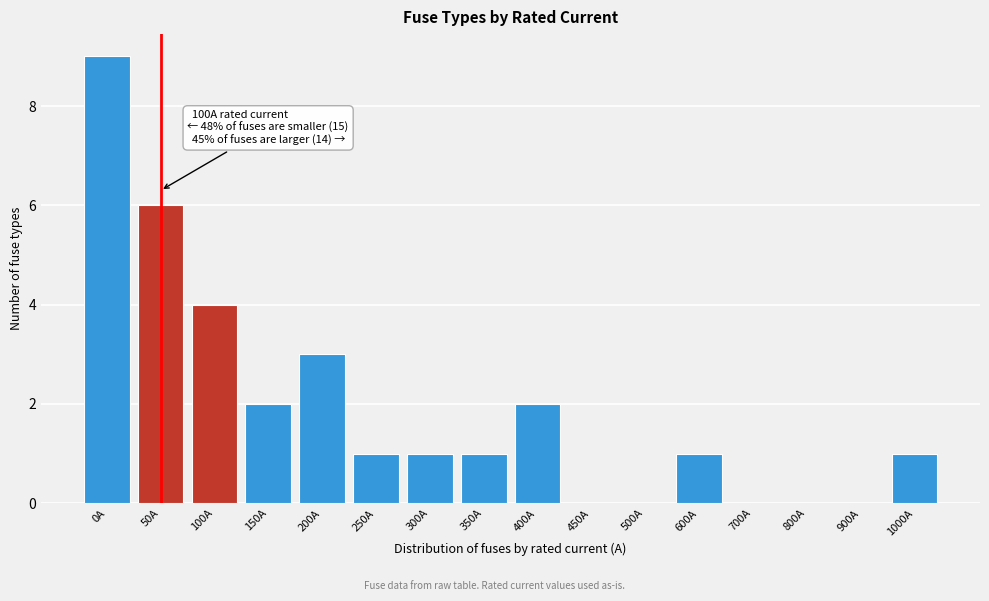

Reading left to right, extract all data points from this chart.

0A=9	50A=6	100A=4	150A=2	200A=3	250A=1	300A=1	350A=1	400A=2	450A=0	500A=0	600A=1	700A=0	800A=0	900A=0	1000A=1